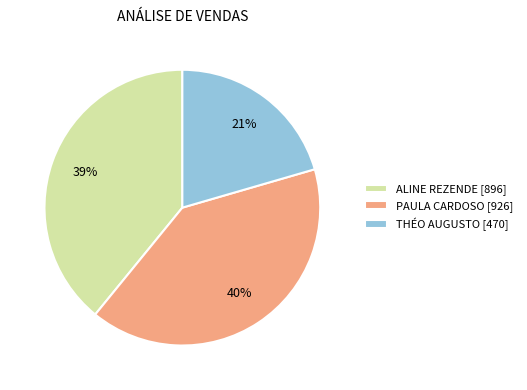

To the nearest percent, what is the difference between the PAULA CARDOSO and ALINE REZENDE slice percentages?

1%